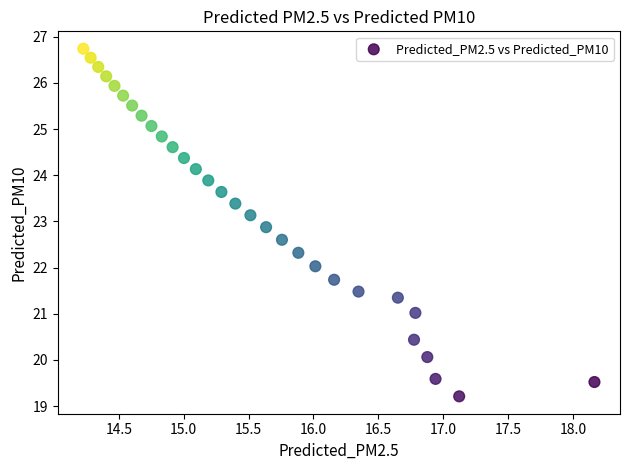

What is the range of Y values (max minus min)?

7.5